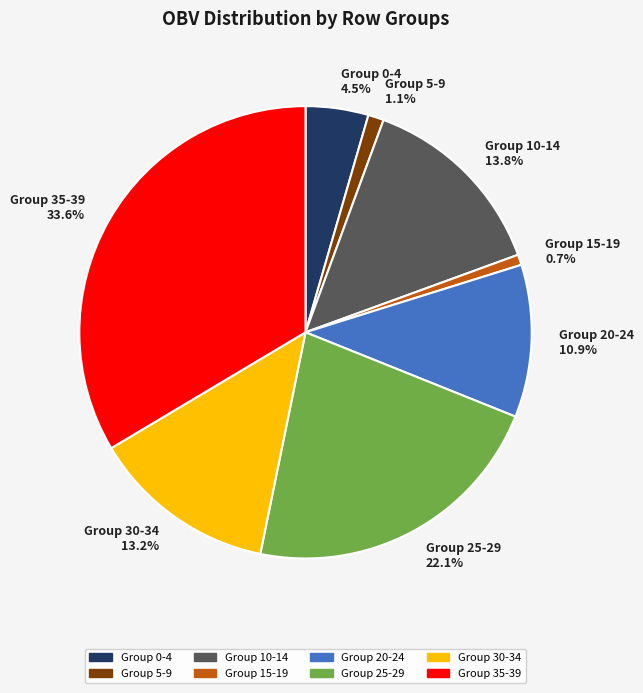

Is there any slice that represents more than half of the pie?

No